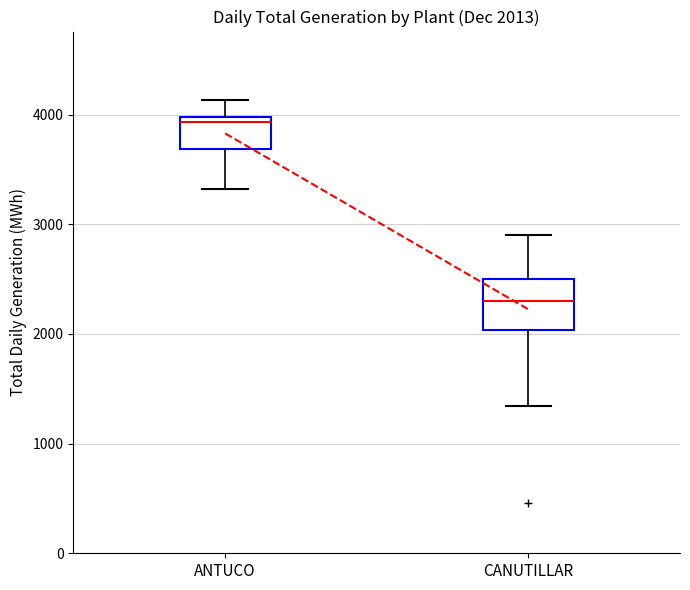

Which box has the lowest median line?

CANUTILLAR